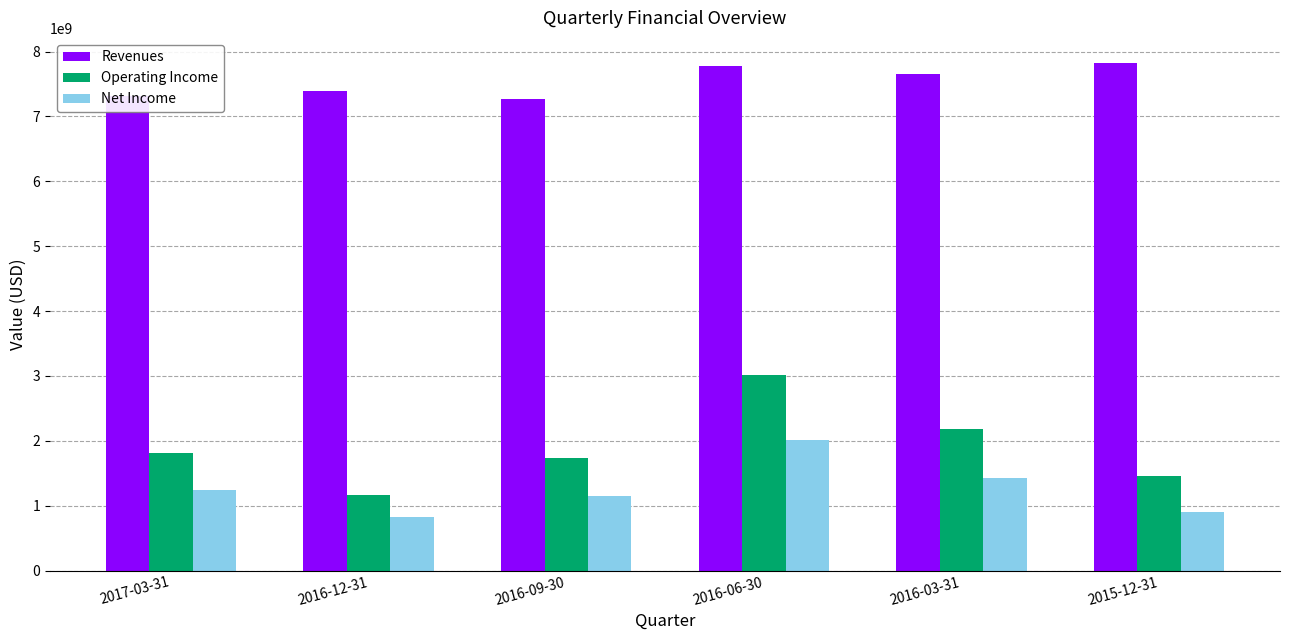

Between 2017-03-31 and 2015-12-31, which series saw the biggest shift?

Revenues